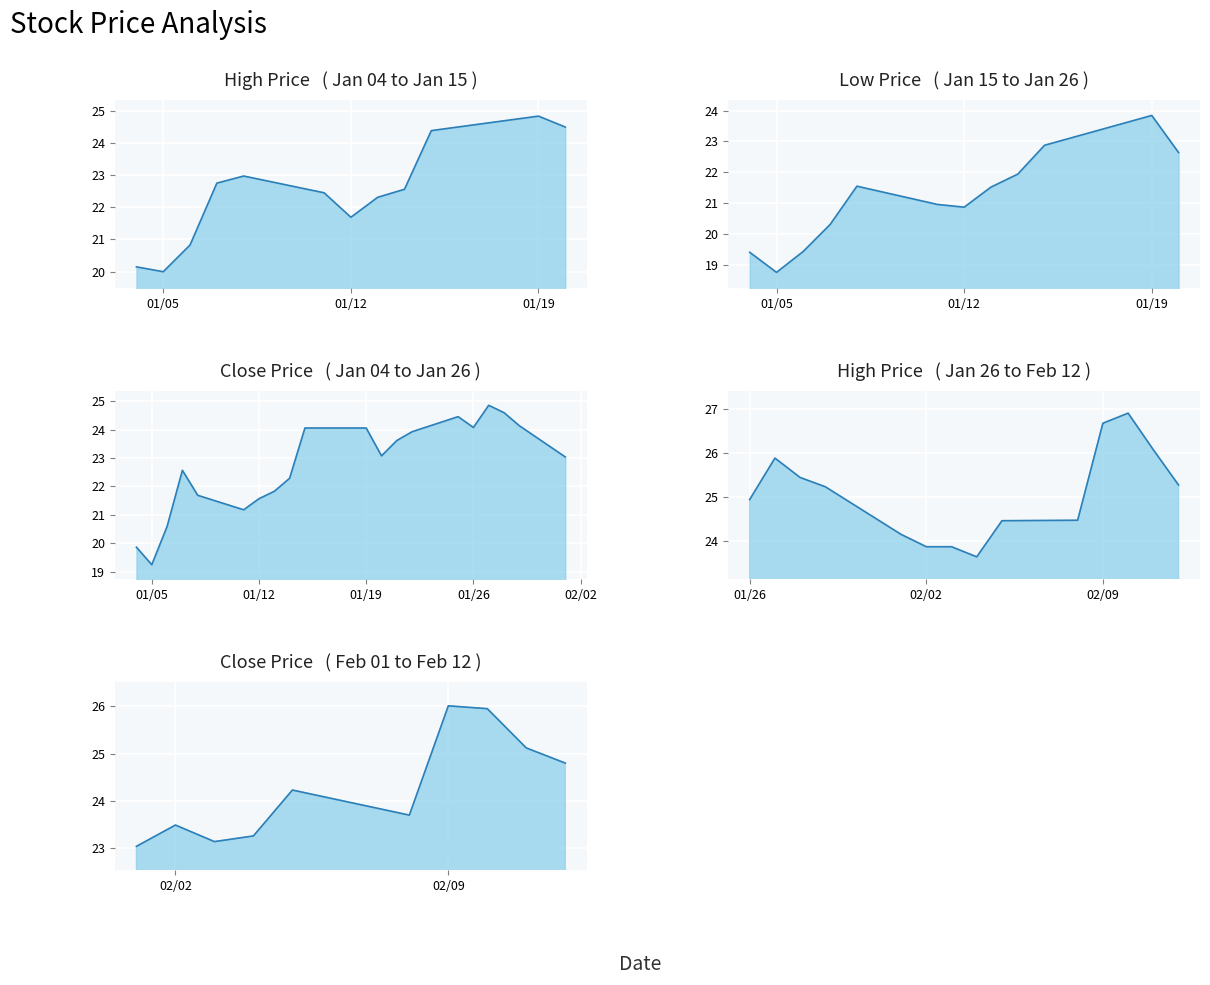

Is the value of Low at 2021-02-11 greater than the value of High at 2021-01-28?

No